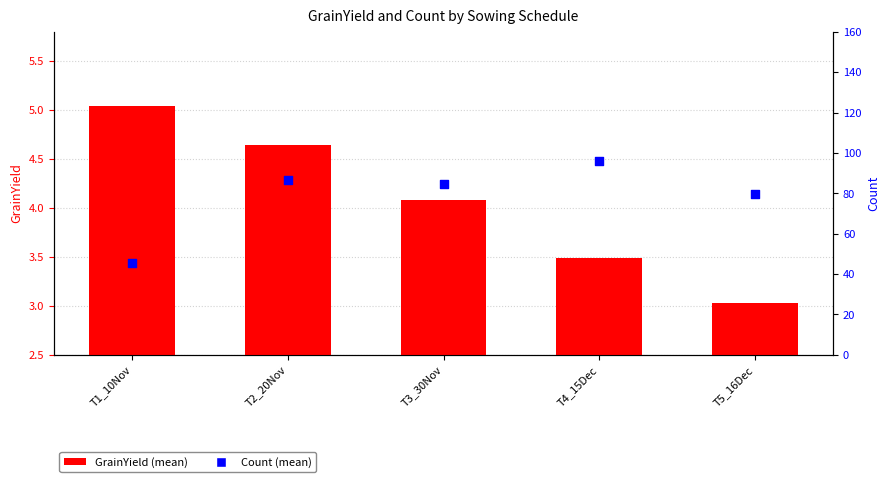

Which series reaches the minimum Y coordinate?

GrainYield (mean)